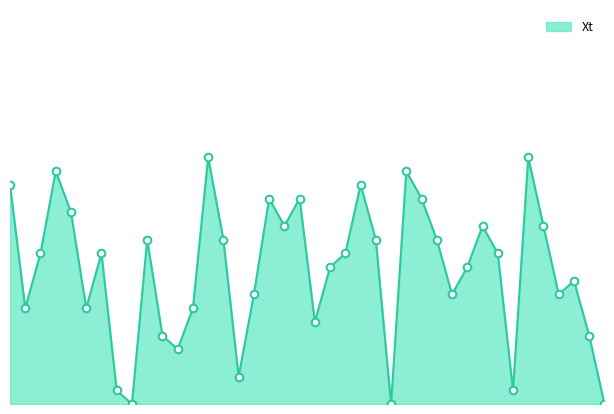

Does the chart have visible grid lines?

No